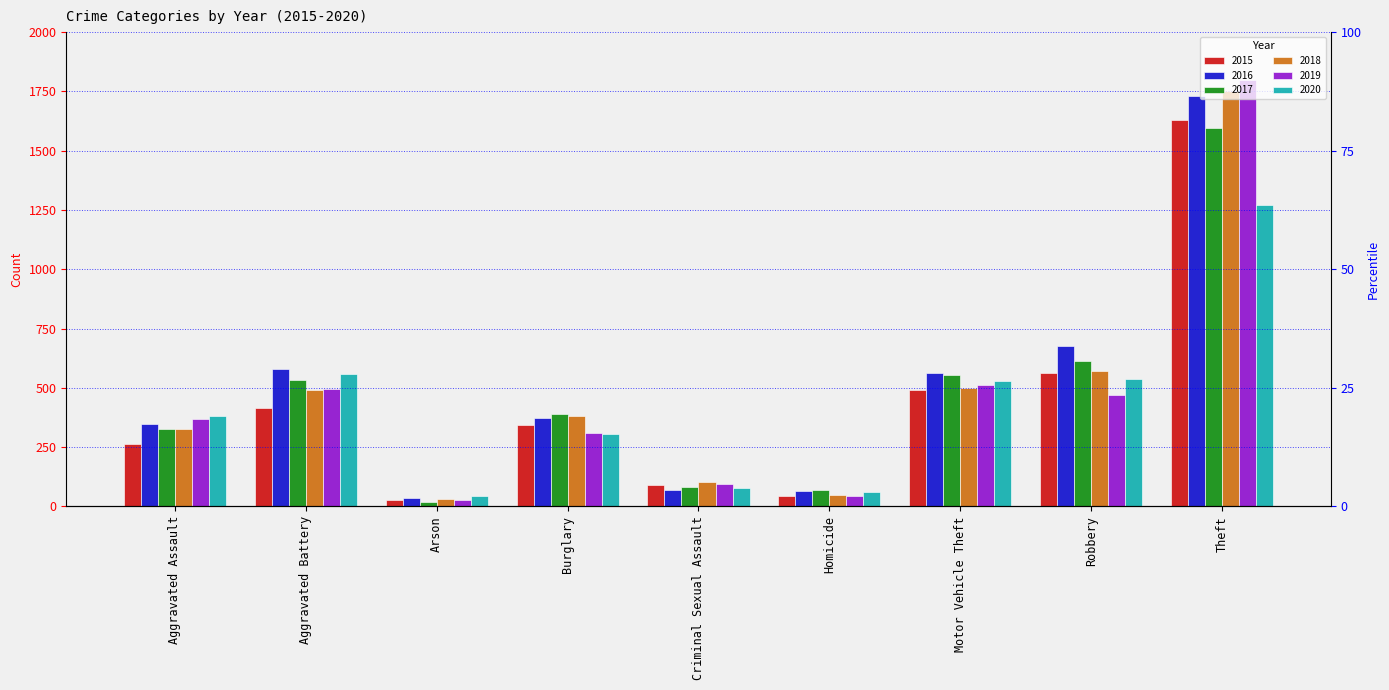

Which series changed the most between Burglary and Motor Vehicle Theft?

2020